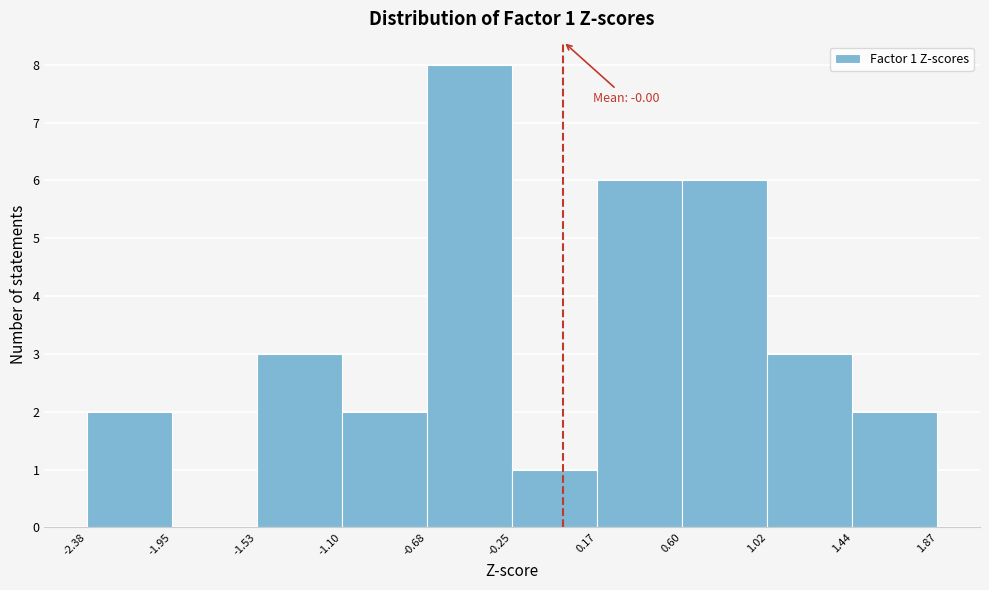

Over which range of the x-axis is the bar tallest?

-0.68 to -0.25